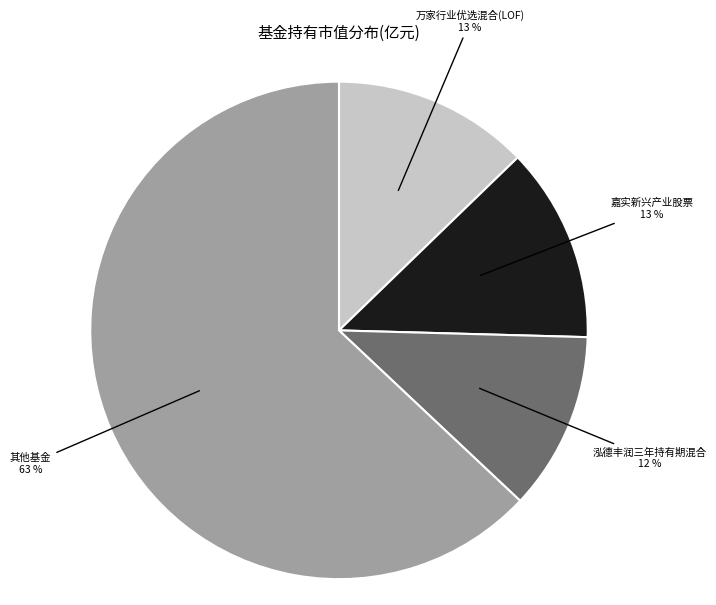

Approximately how many times larger is the value at 泓德丰润三年持有期混合 compared to 万家行业优选混合(LOF)?

0.9